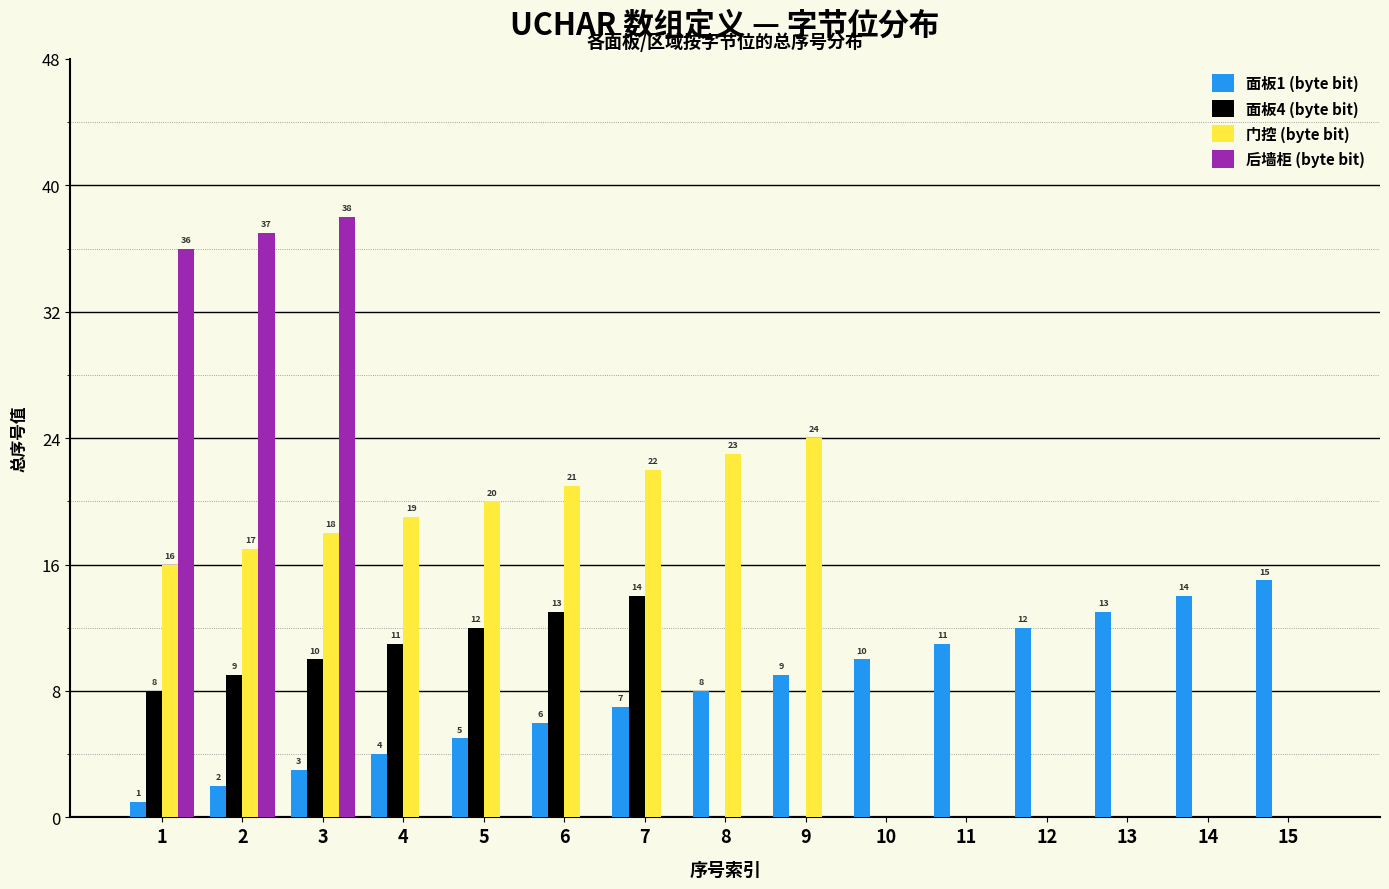

What is the sum of the 面板1 (byte bit) values at 6 and 5?

11